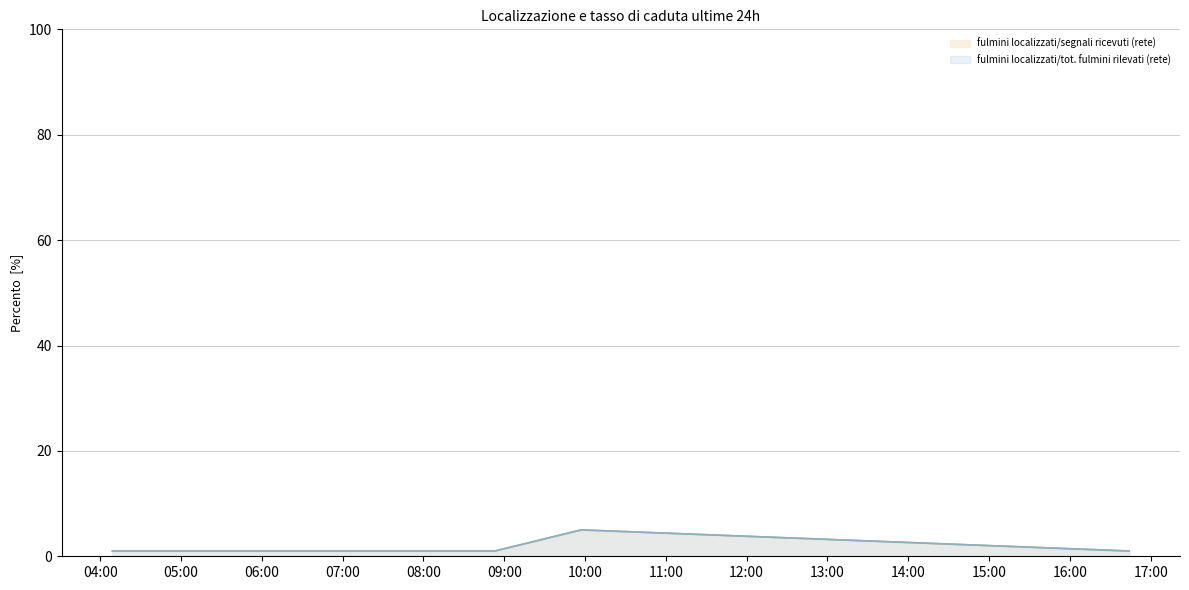

Which category has the lowest value across all series?

04:00